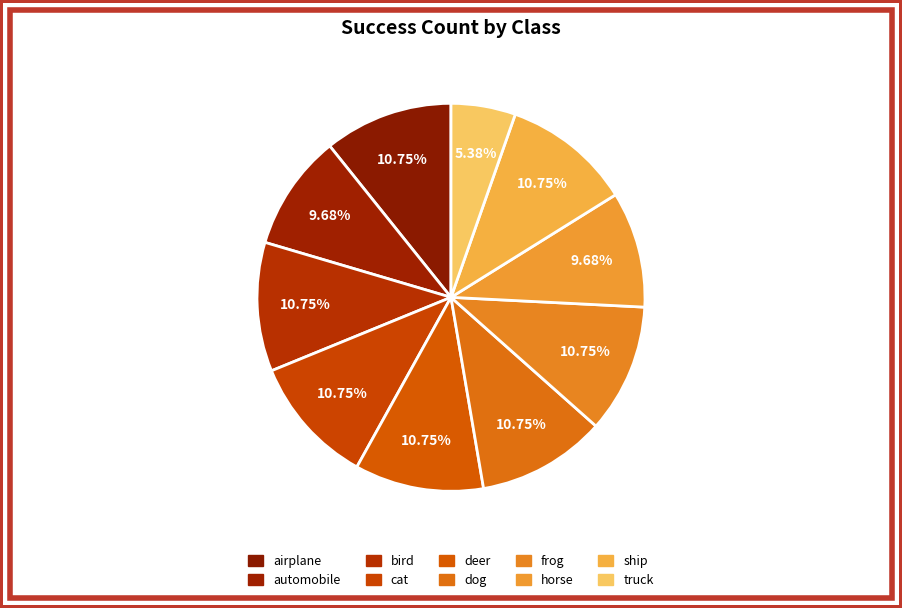

True or false: dog accounts for 11% of the total.

True